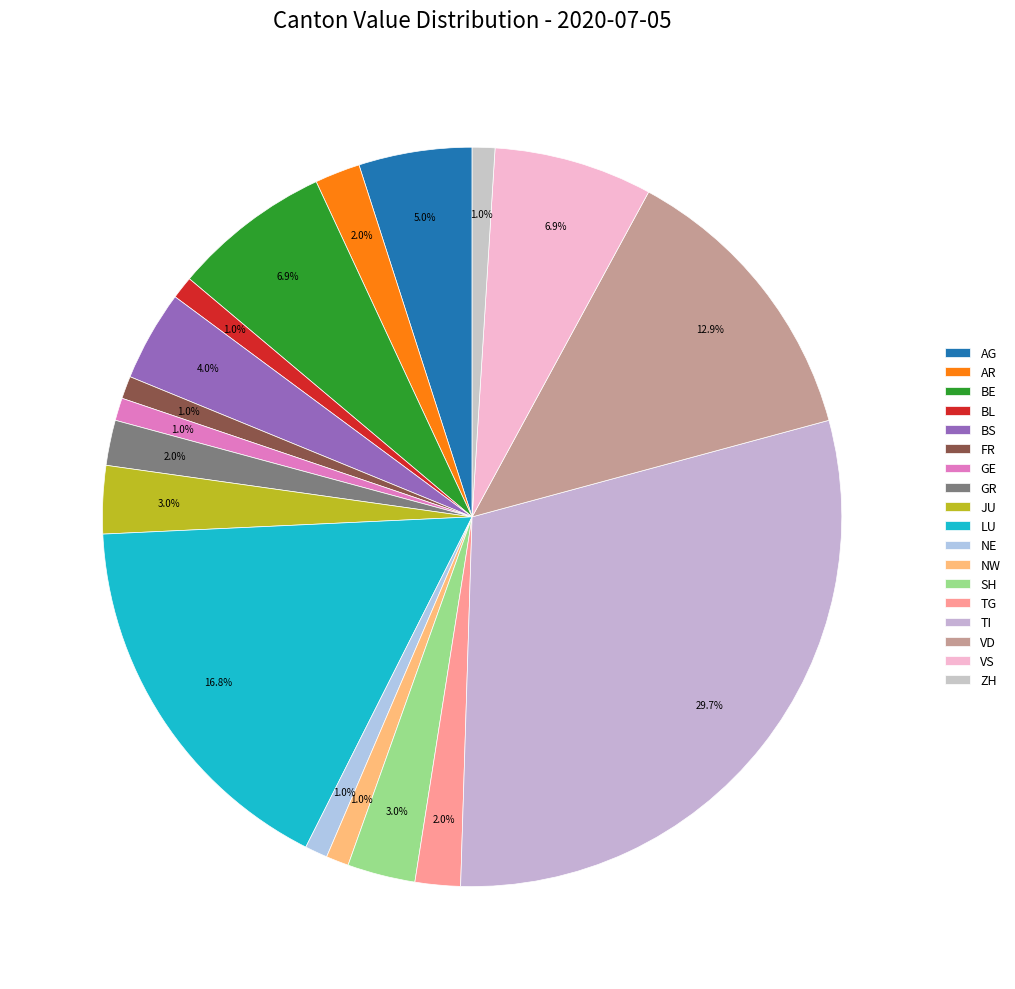

Does SH represent more than half of the total?

No